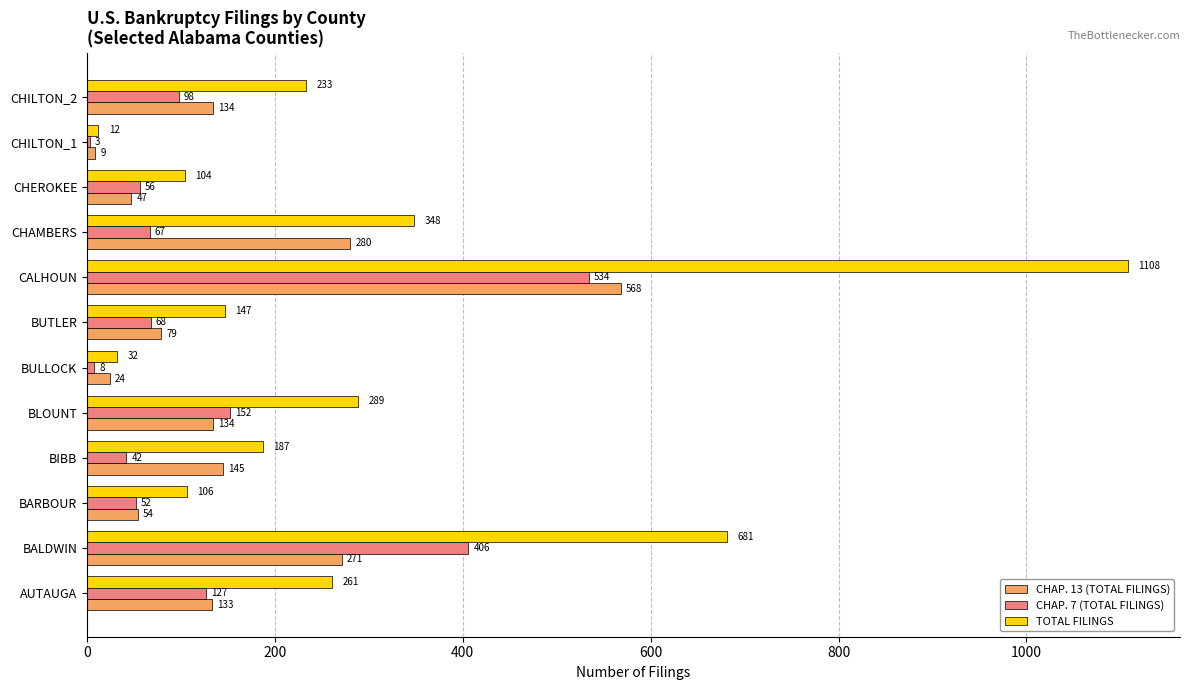

Count the number of categories in the chart.

12